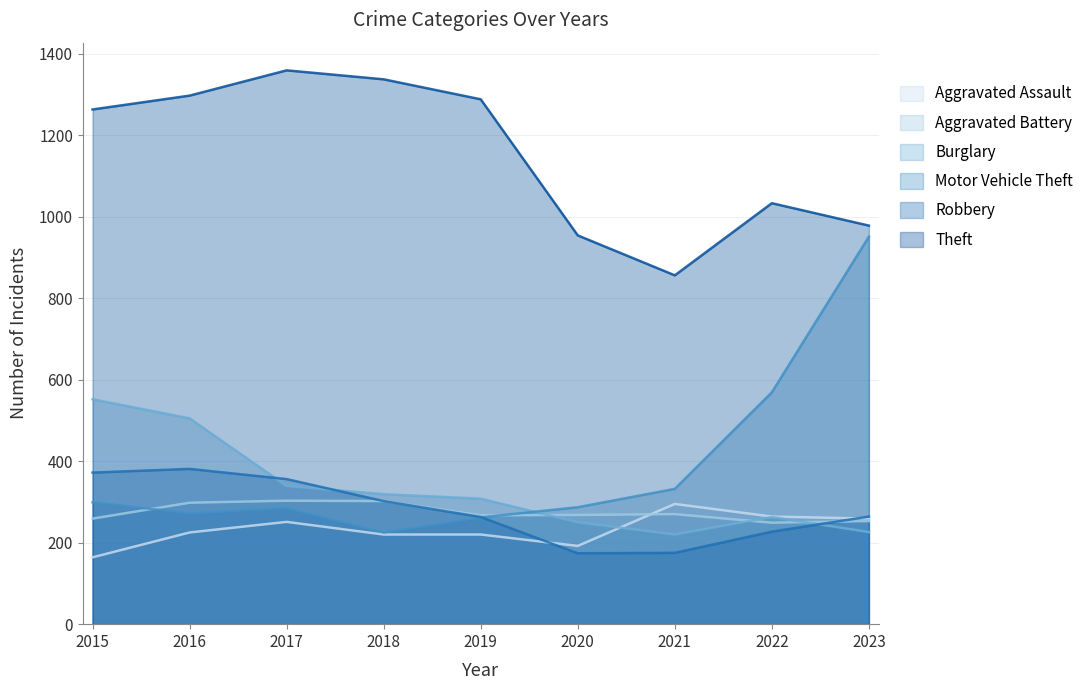

Between which two adjacent categories do Aggravated Assault and Robbery first intersect?

2019 and 2020